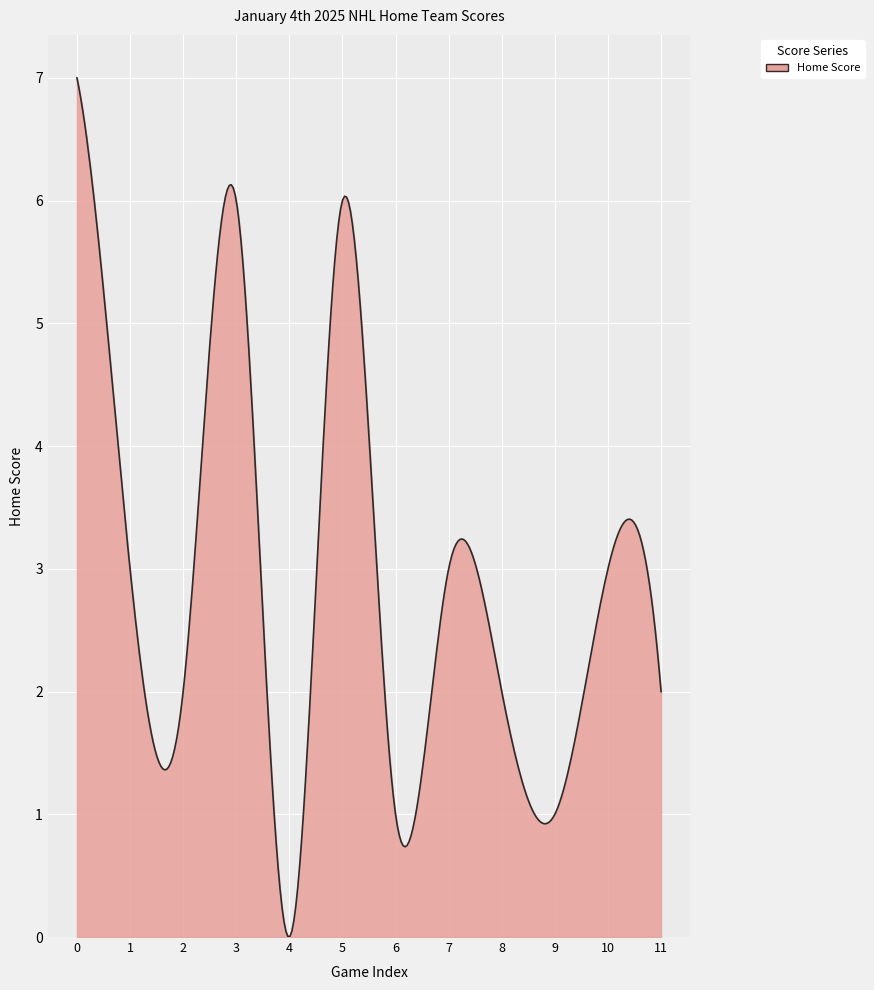

What is the greatest value displayed?

7.0